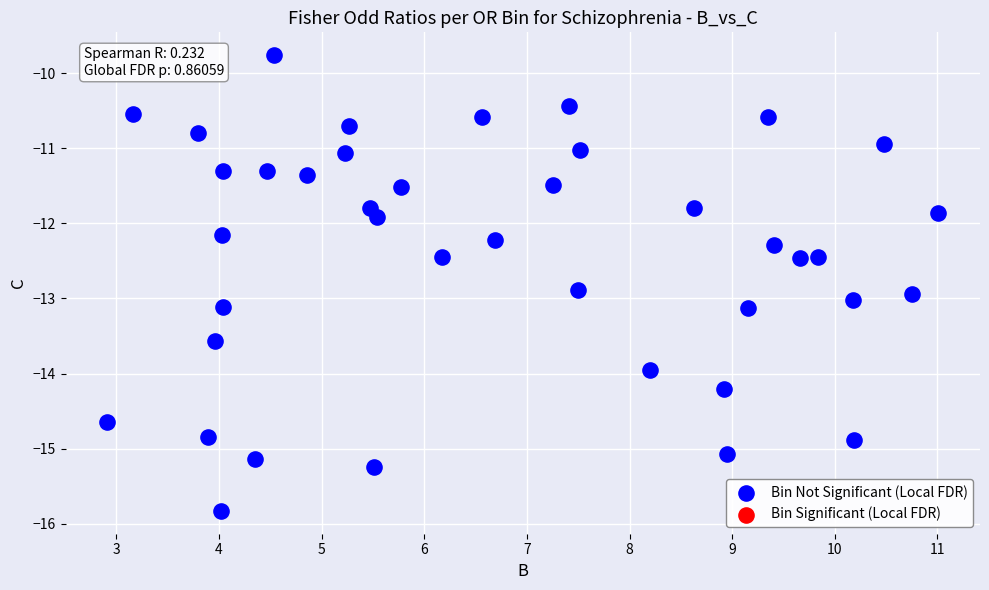

What is the range of Y values (max minus min)?

6.1